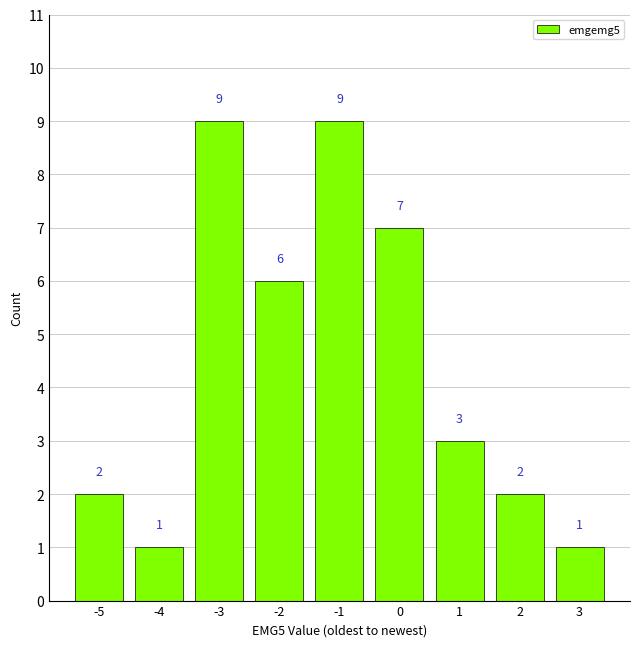

Count the number of data series in this chart.

1